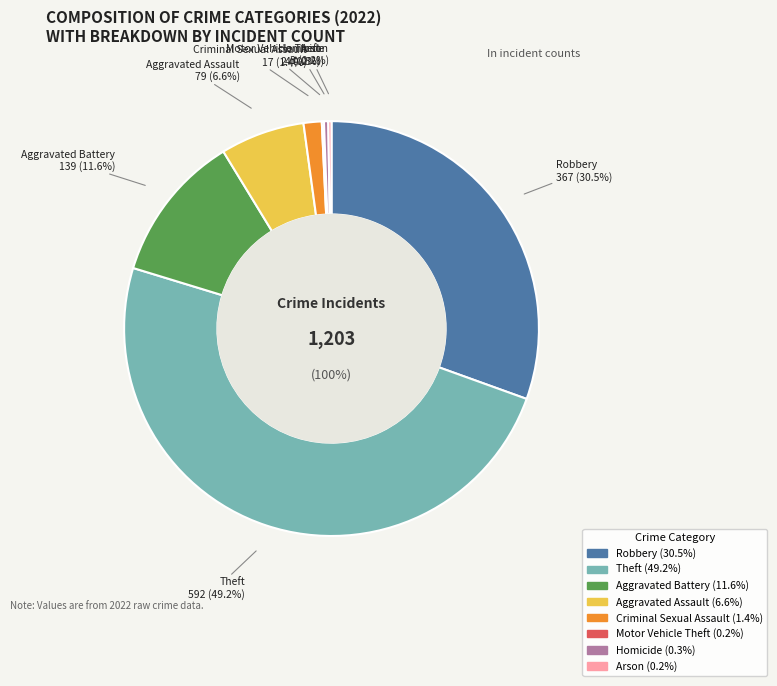

Which slice is the smallest?

Motor Vehicle Theft